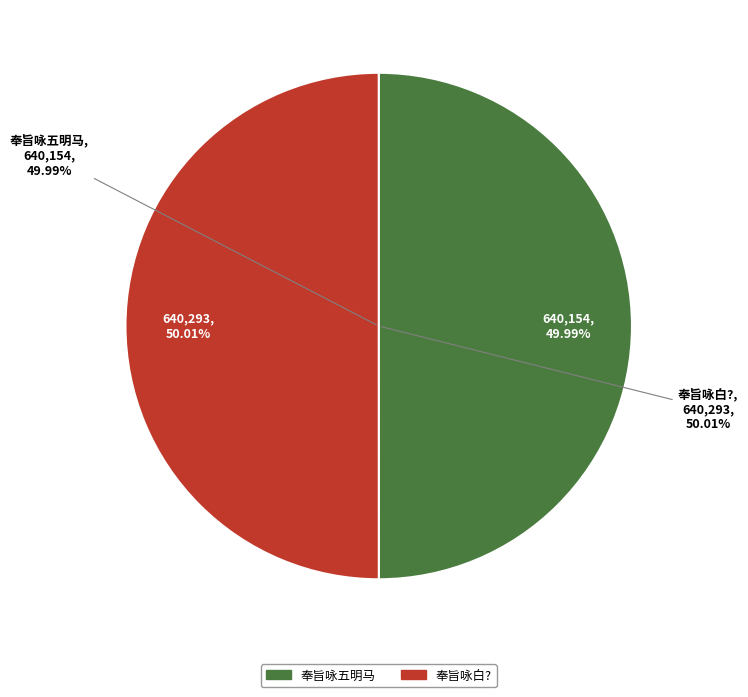

To the nearest percent, what portion does 奉旨咏五明马 represent?

50%